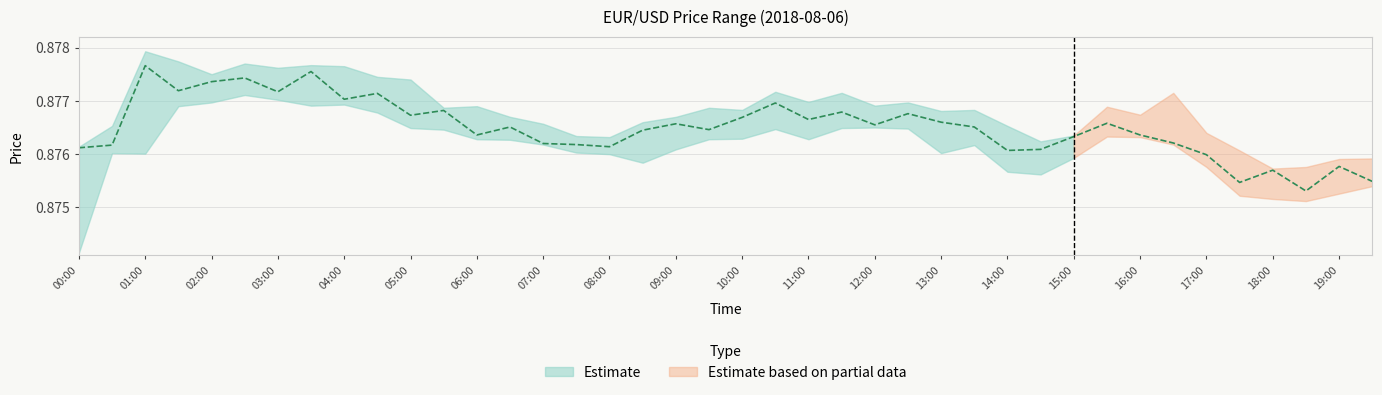

Which has a higher value, 33 or 04:00?

04:00